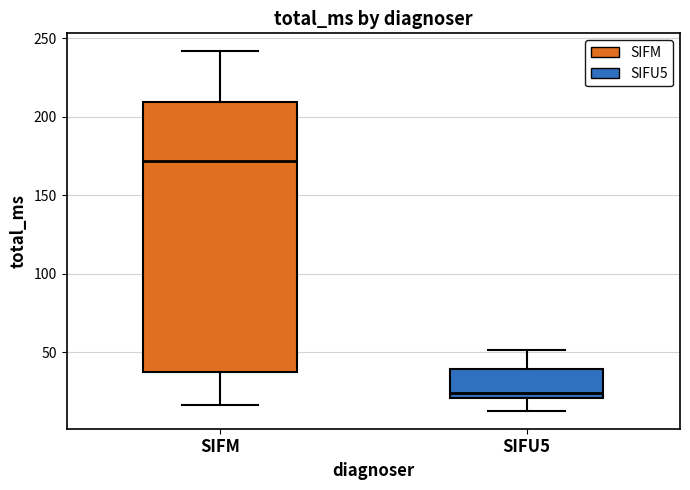

Which box's median line is the lowest?

SIFU5